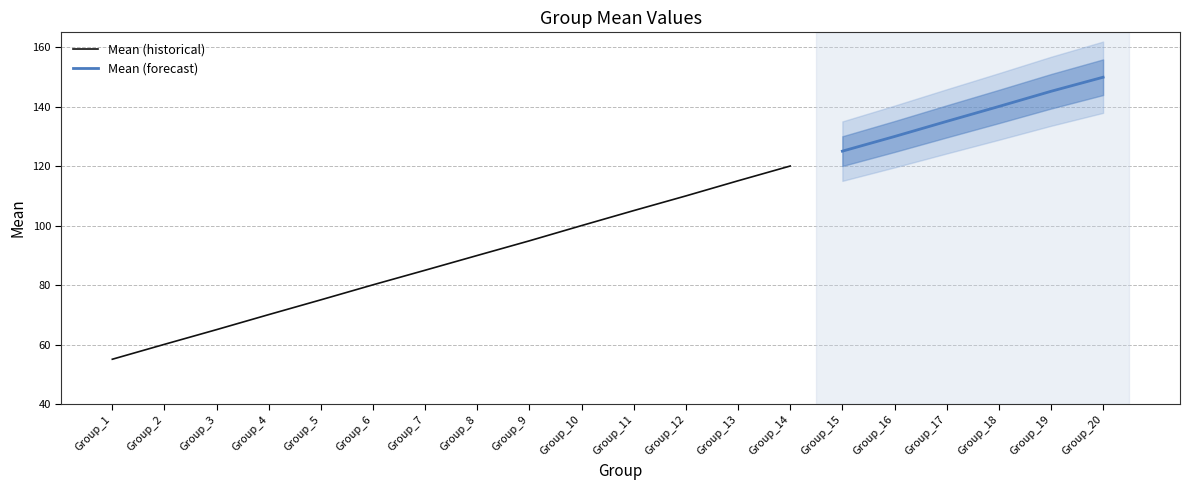

What is the change in value from Group_1 to Group_10?

+45.0